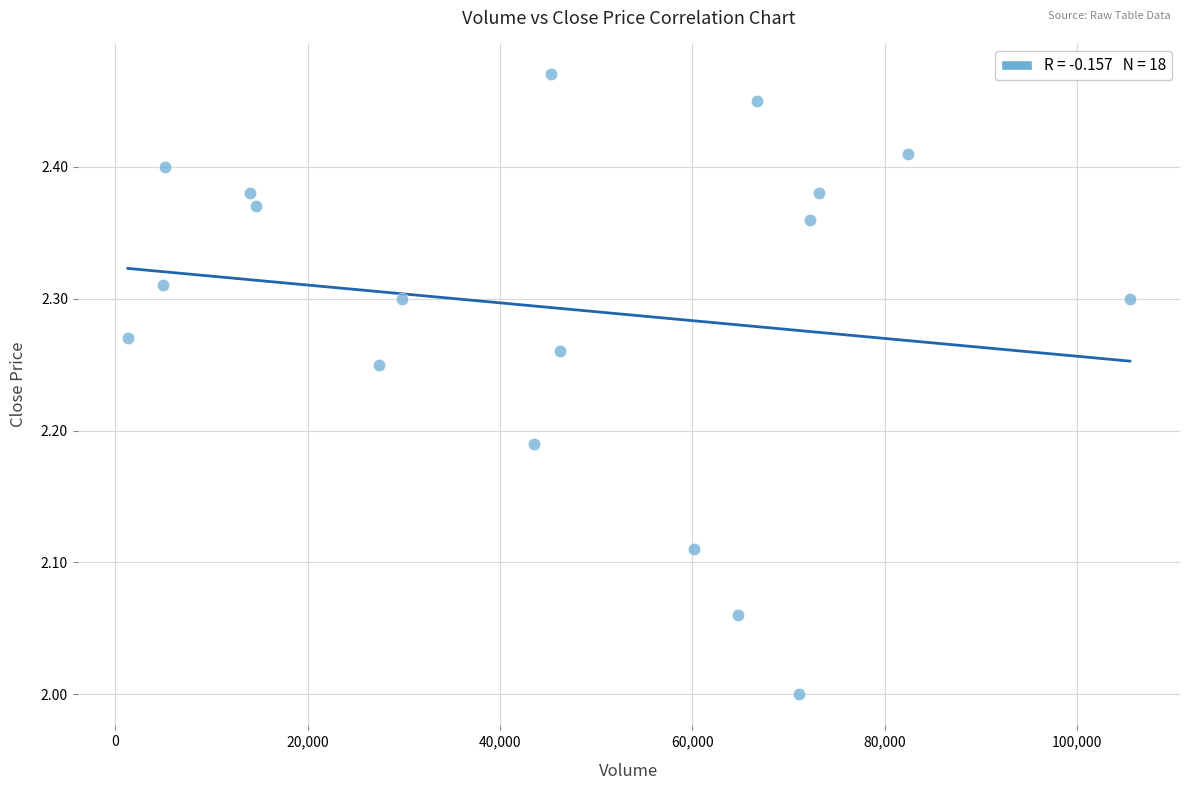

What is the range of X values (max minus min)?

104200.0